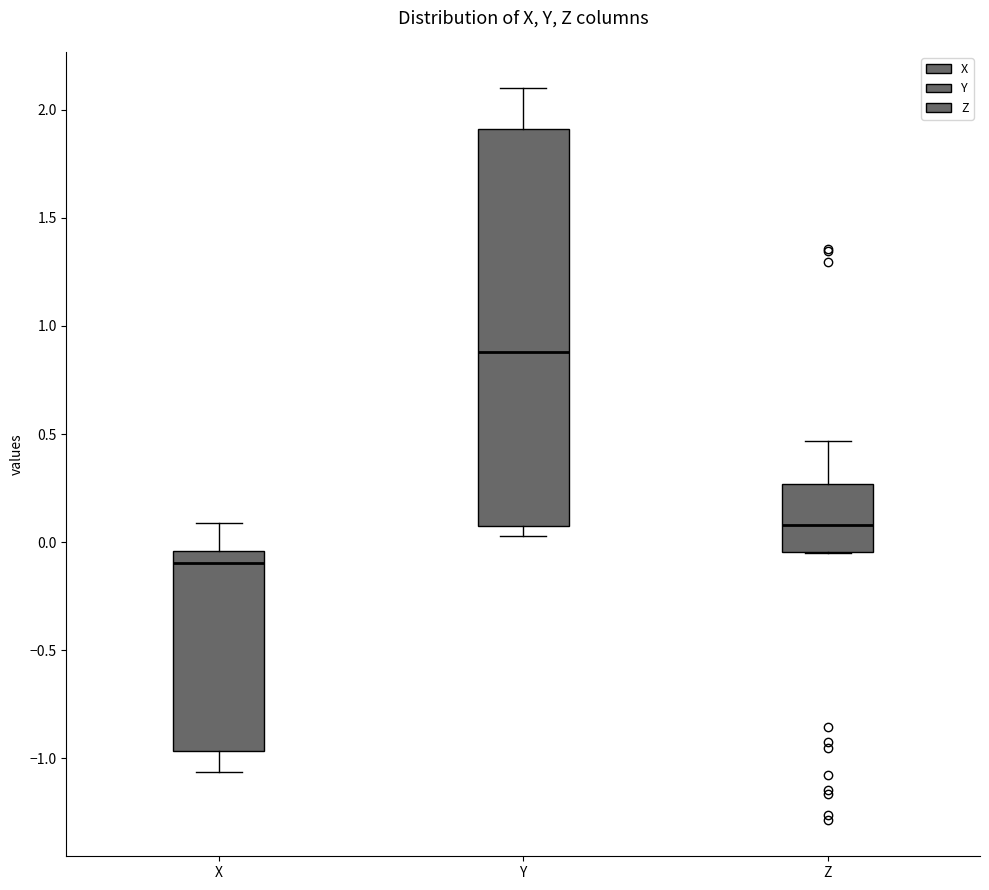

Where is the lower edge of the box for Z on the y-axis? The values are not printed on the chart, so give them approximately, as read against the axis.

-0.05